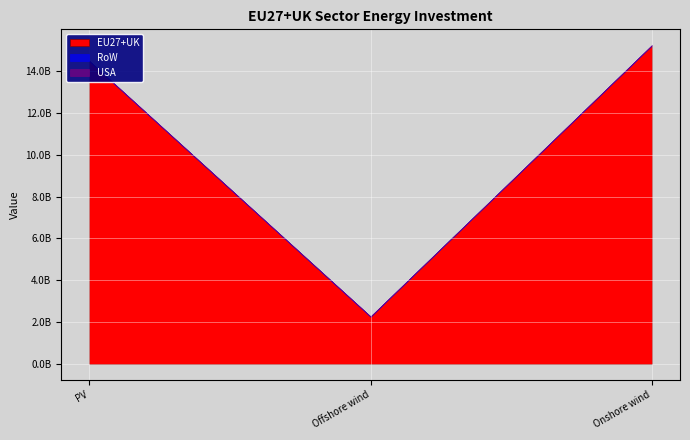

What are all the series names shown in the legend?

EU27+UK, RoW, USA